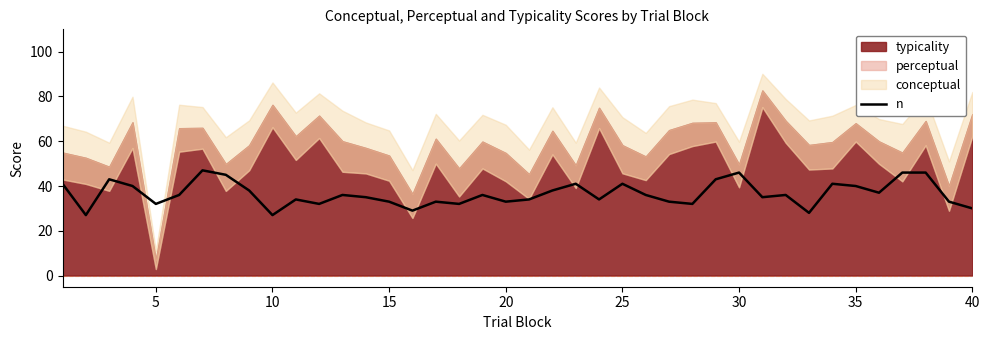

Does the chart have visible grid lines?

No